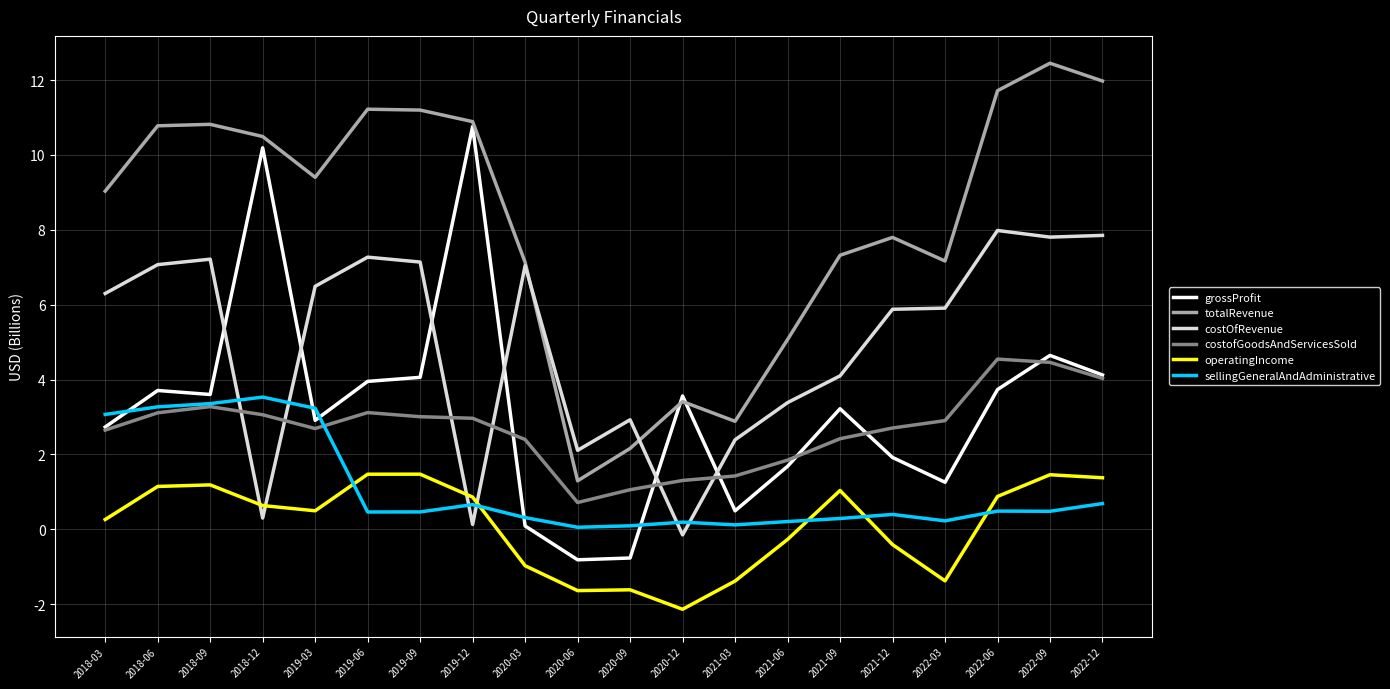

List the series in order of their peak value, highest first.

totalRevenue, grossProfit, costOfRevenue, costofGoodsAndServicesSold, sellingGeneralAndAdministrative, operatingIncome